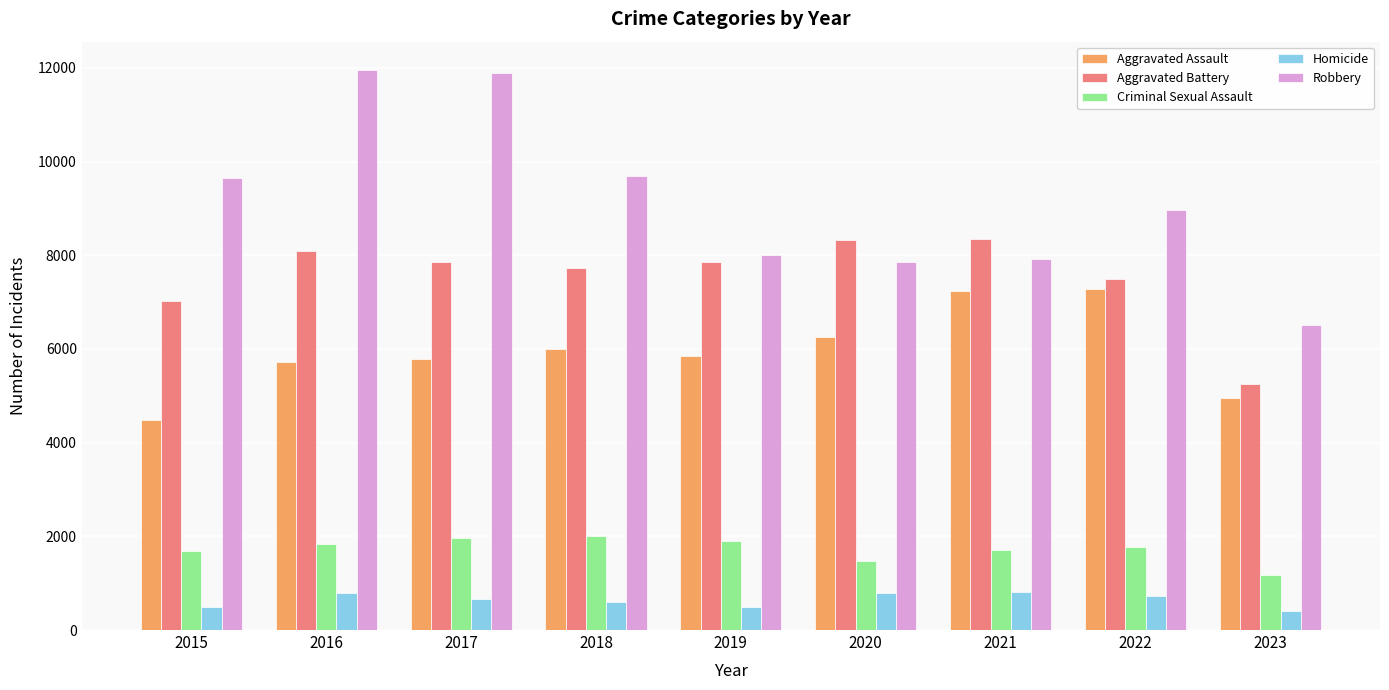

What is the total value across all series at 2015?

23315